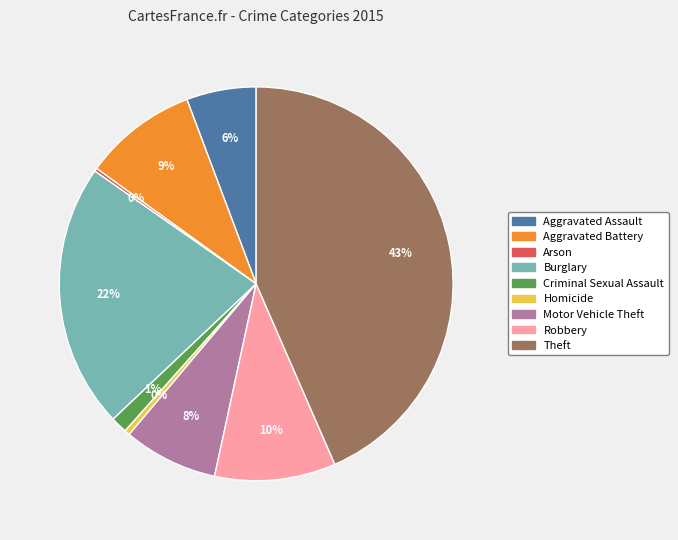

Is there a majority slice in this chart?

No